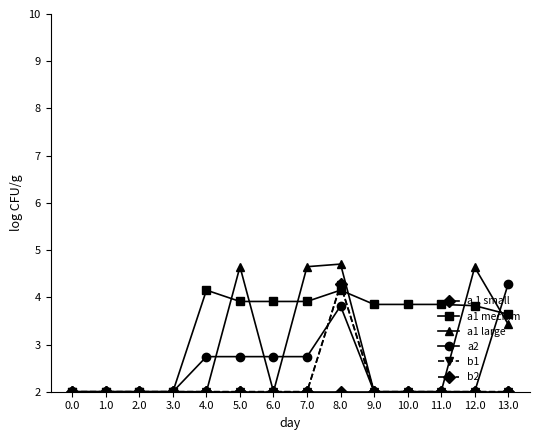

True or false: a1 mecium and a2 cross at least once.

True